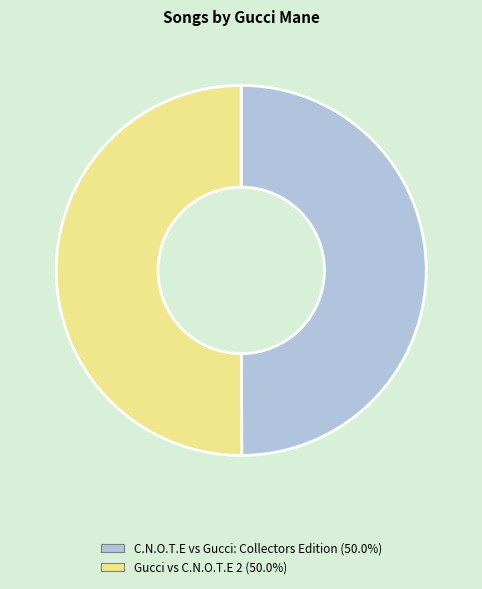

Combined, do Gucci vs C.N.O.T.E 2 and C.N.O.T.E vs Gucci: Collectors Edition account for over 50%?

Yes